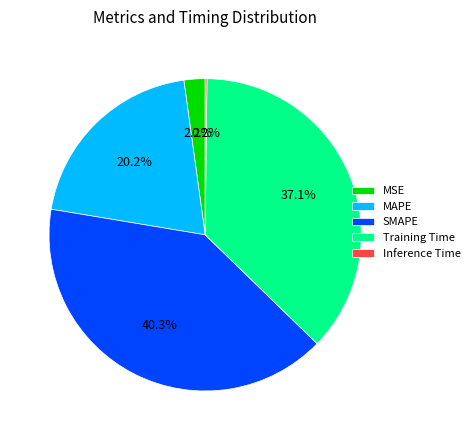

Does MAPE account for over 50% of the chart?

No